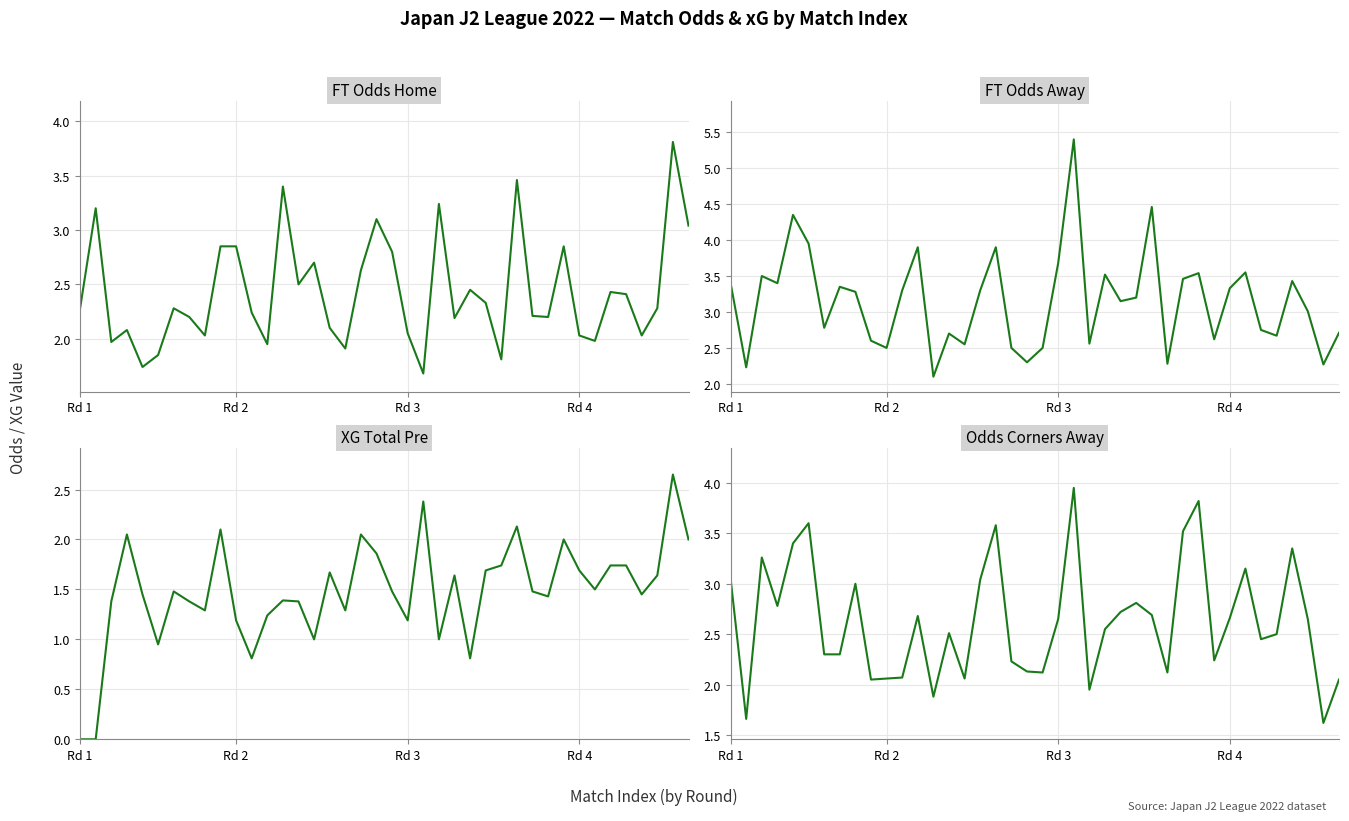

Rank the series by their maximum value, from highest to lowest.

FT Odds Away, Odds Corners Away, FT Odds Home, XG Total Pre